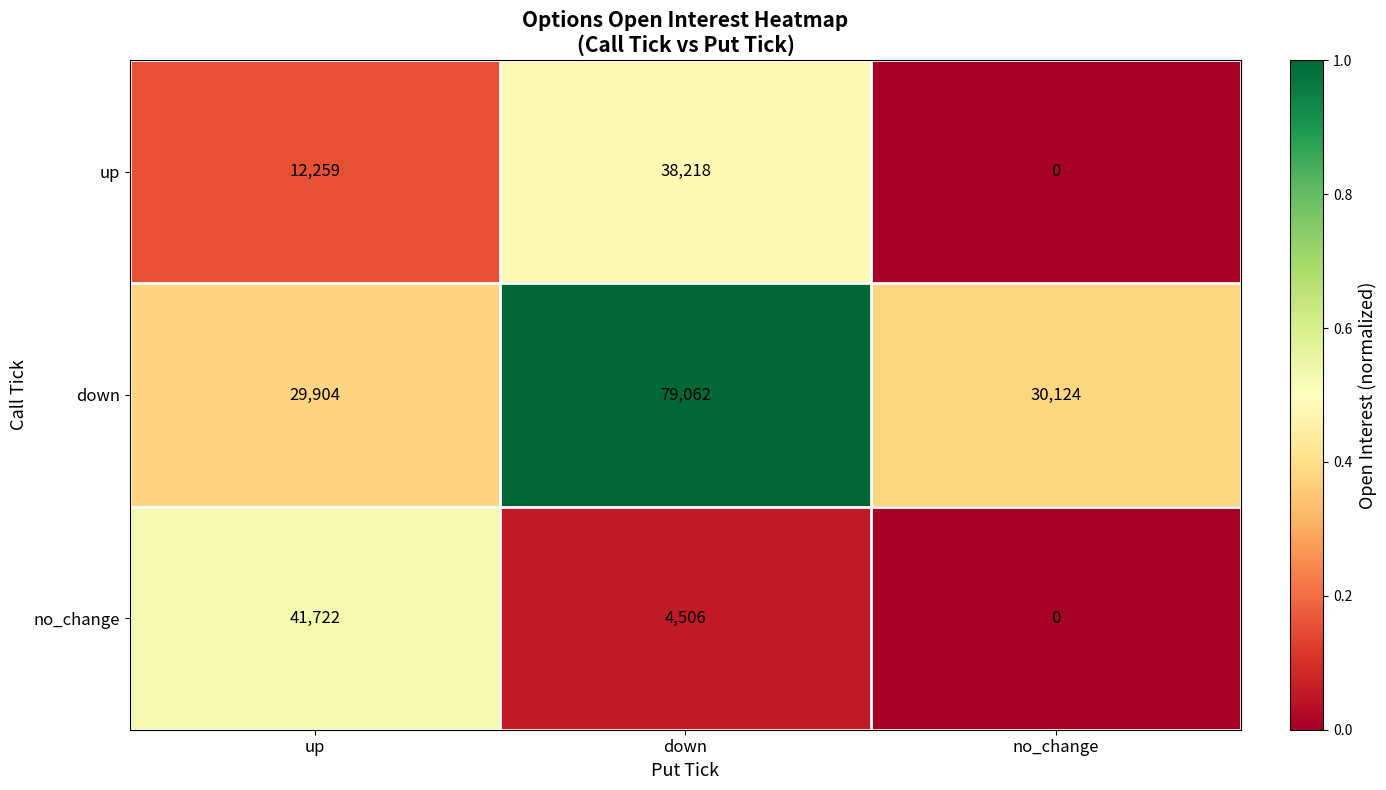

How many data points in down are less than 30124?

1